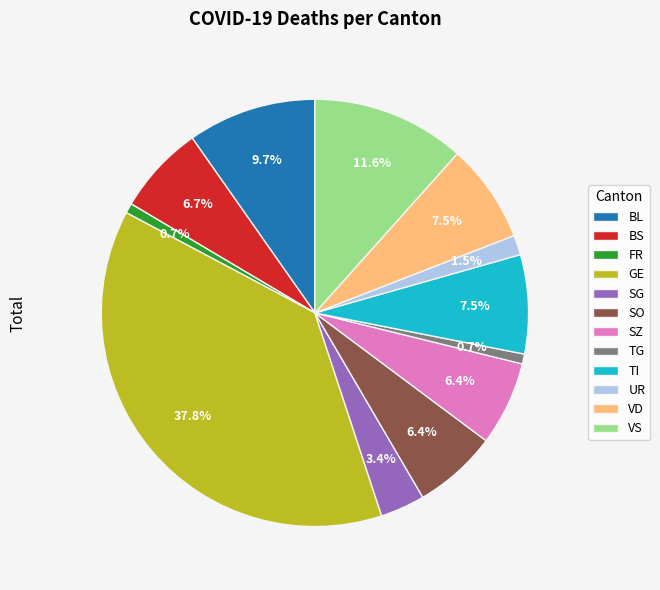

What is the largest slice in the pie chart?

GE